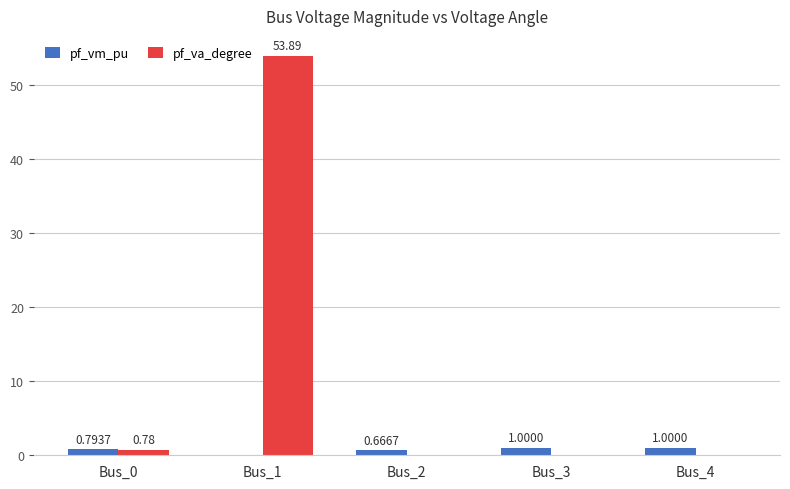

Between Bus_2 and Bus_3, which series saw the biggest shift?

pf_vm_pu